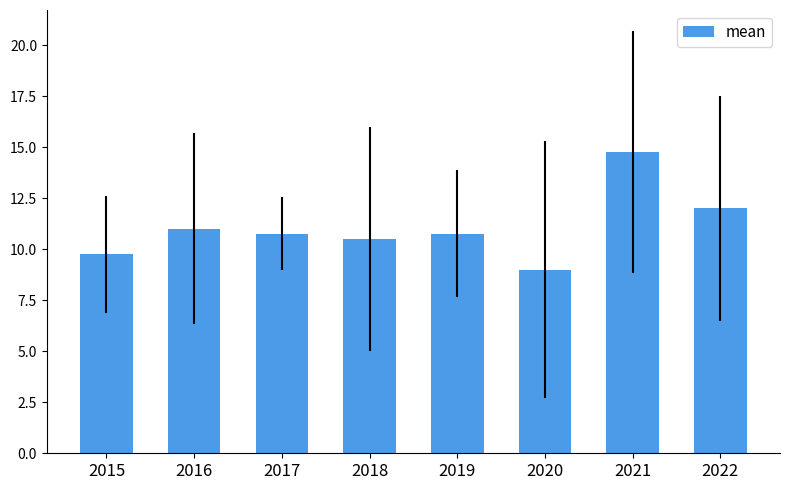

What is the sum of all values?

88.5